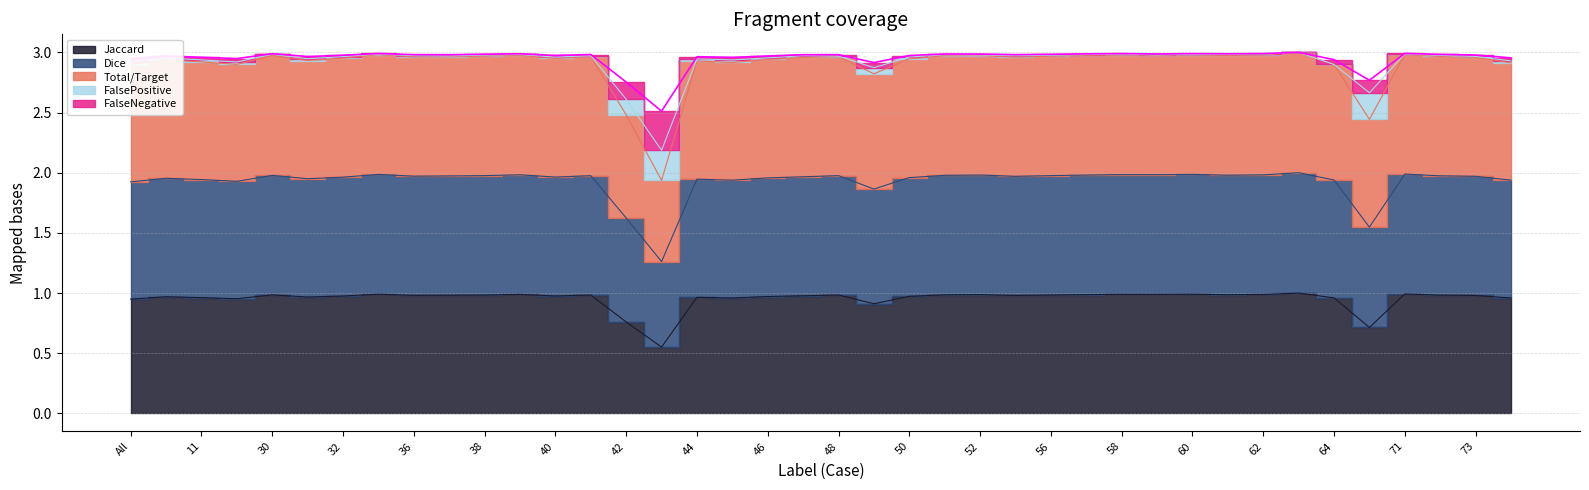

True or false: Jaccard has a value of 1.0 at 55.

True